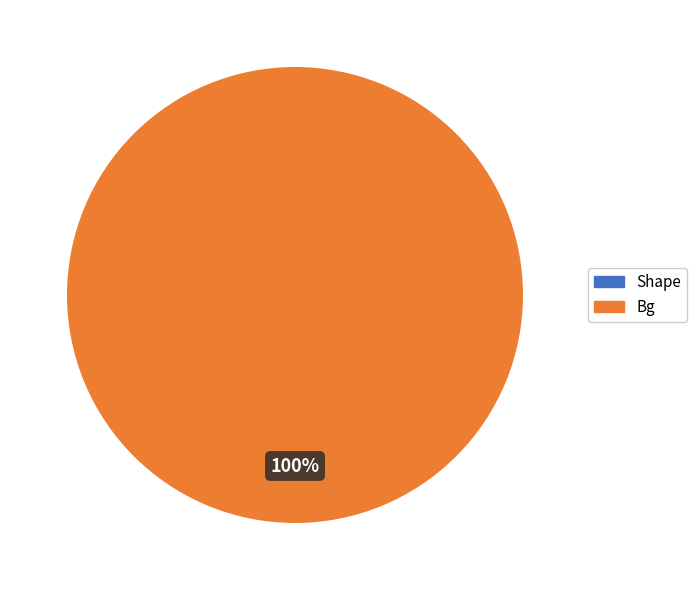

Rank the categories by value from highest to lowest.

Bg, Shape